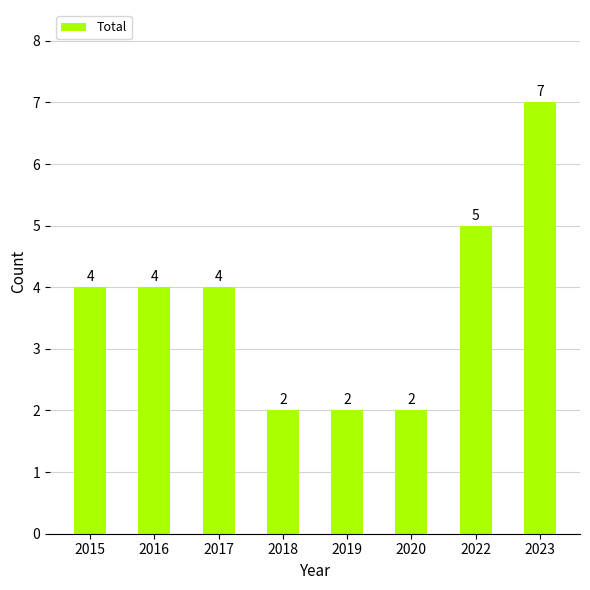

What is the smallest value displayed?

2